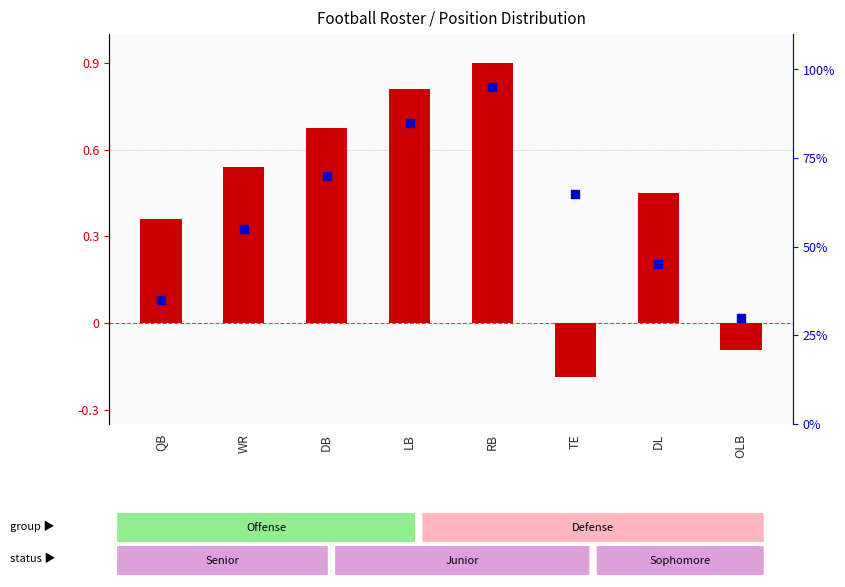

What is the total value across all series at DL?

45.5